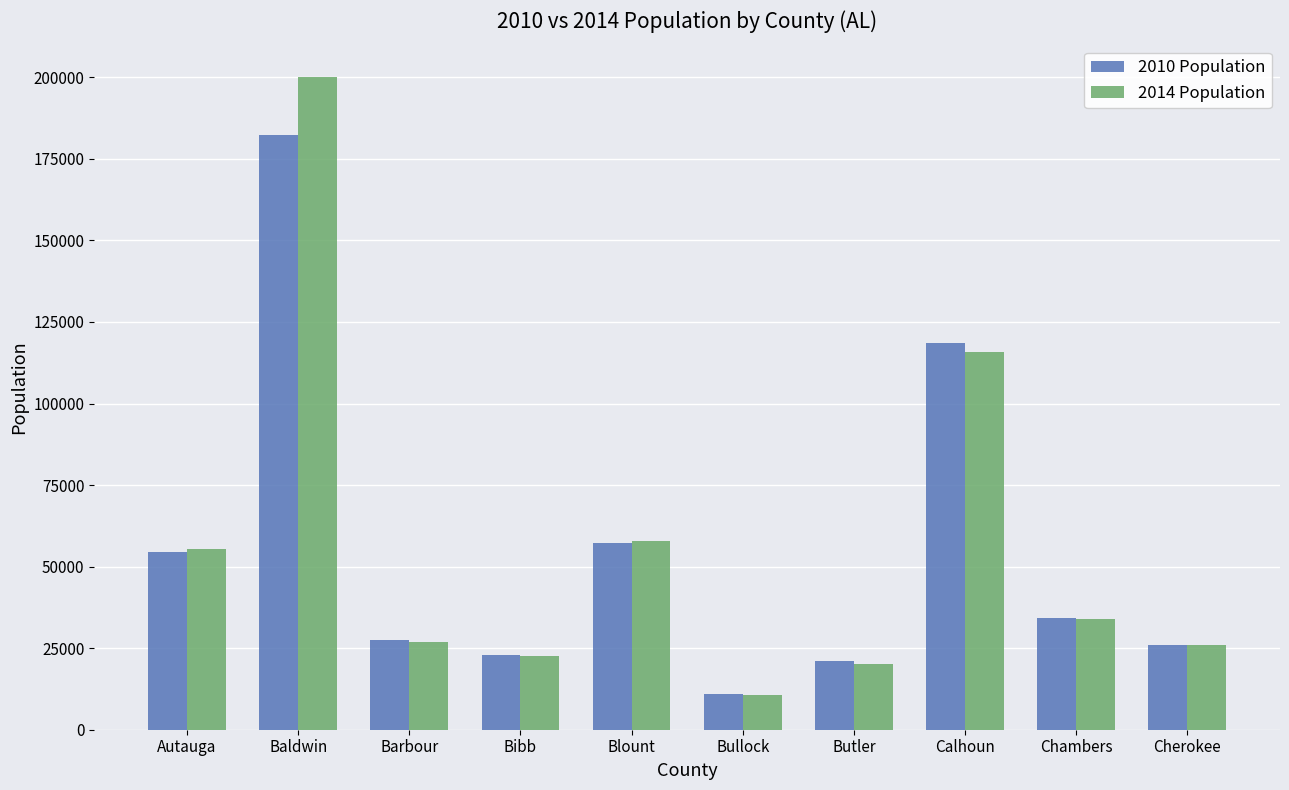

Are the bars grouped side by side (vs. stacked)?

Yes